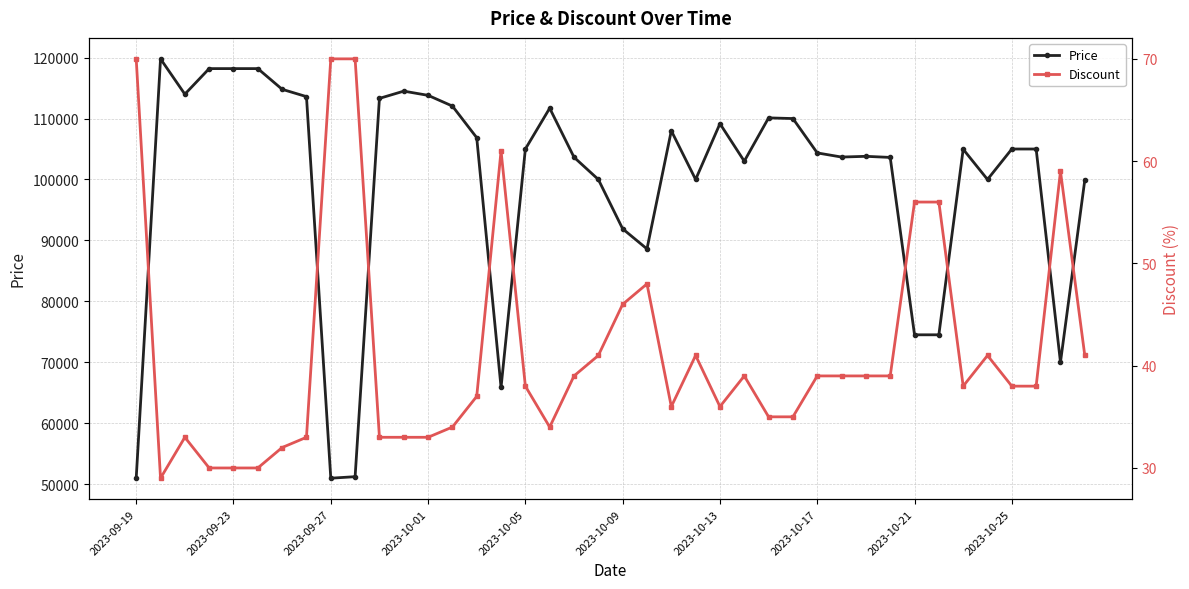

True or false: Price and Discount cross at least once.

False